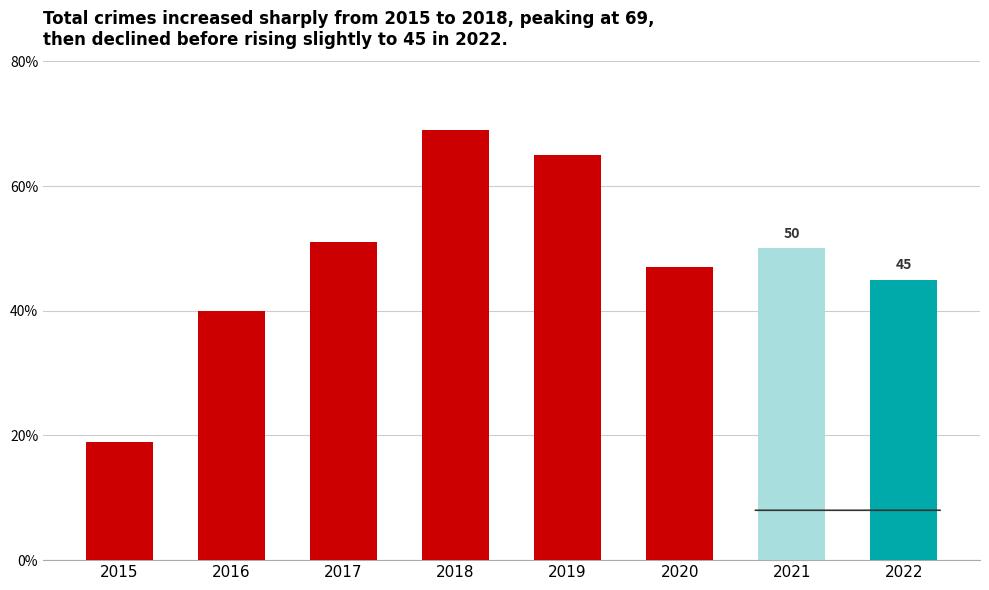

Reading left to right, extract all data points from this chart.

2015=19	2016=40	2017=51	2018=69	2019=65	2020=47	2021=50	2022=45